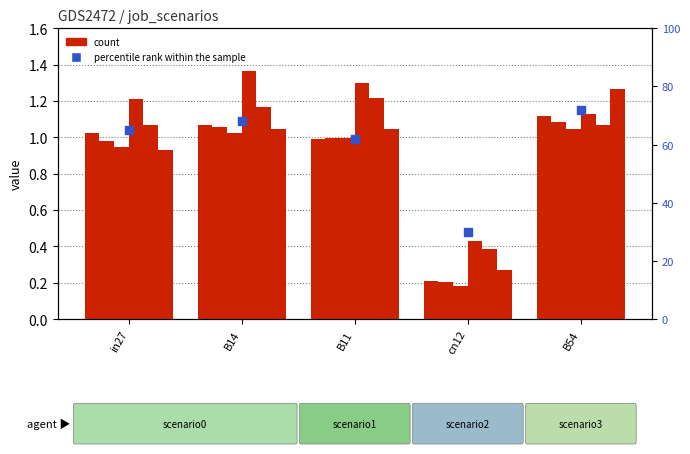

At which category is the sum across all series the highest?

B14